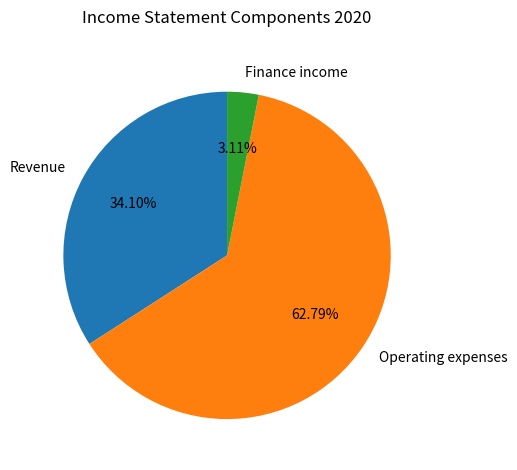

What percentage is the Operating expenses slice, to the nearest percent?

63%